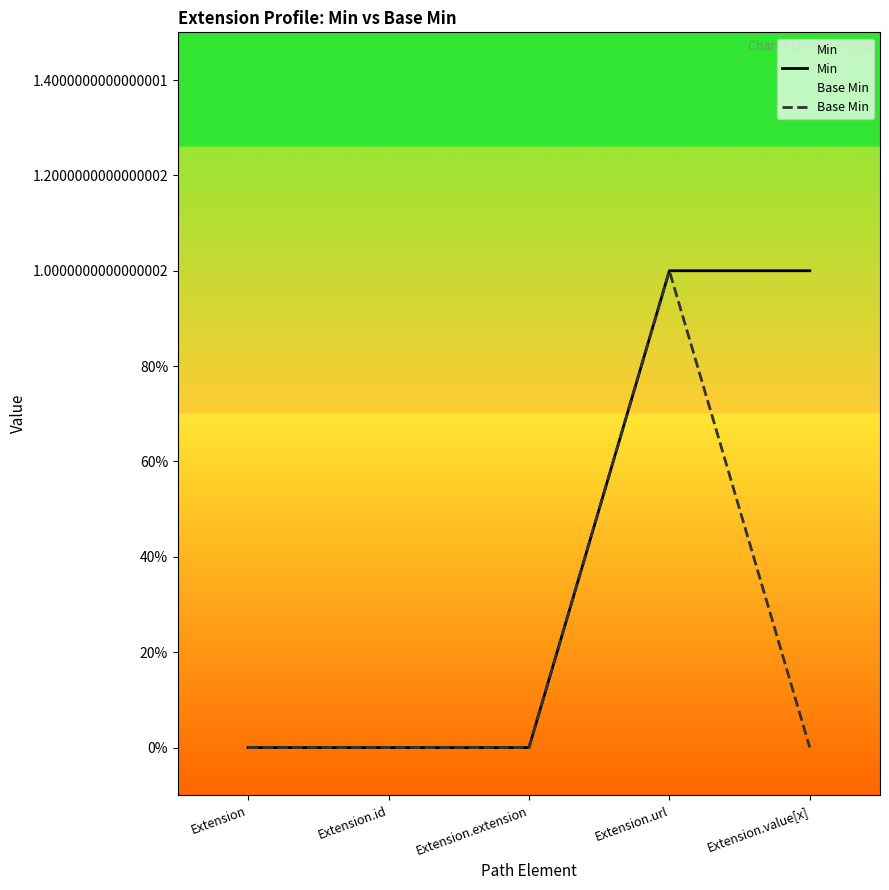

What is the difference between the maximum and minimum values in the Base Min series?

1